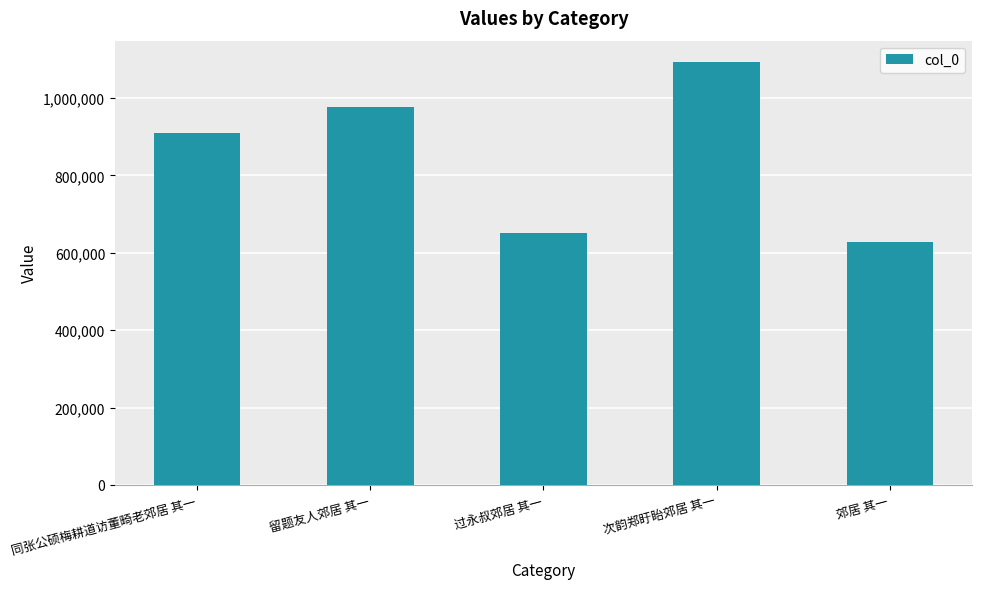

How many data points are less than 909976?

2